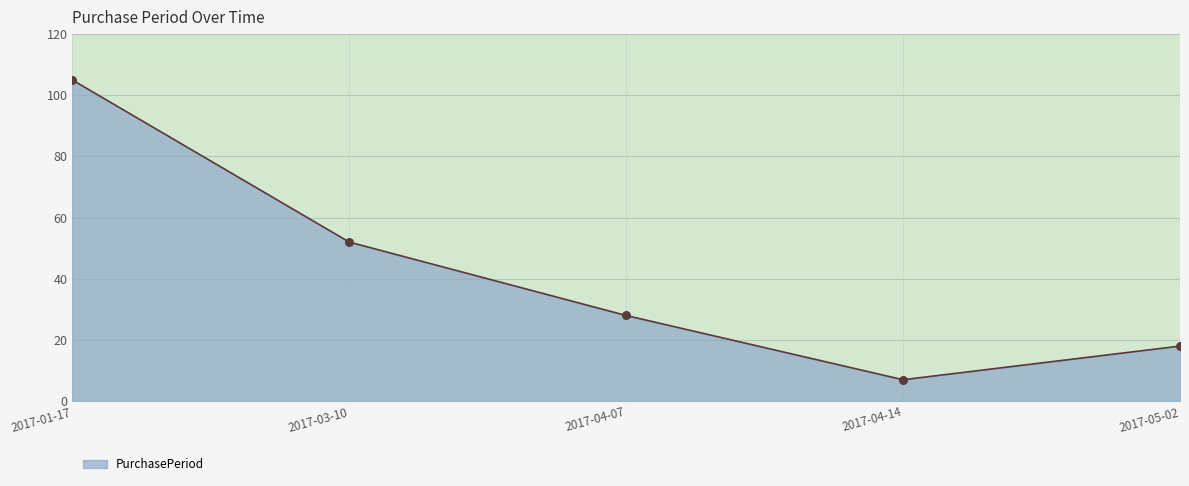

Which has a higher value, 2017-04-07 or 2017-01-17?

2017-01-17